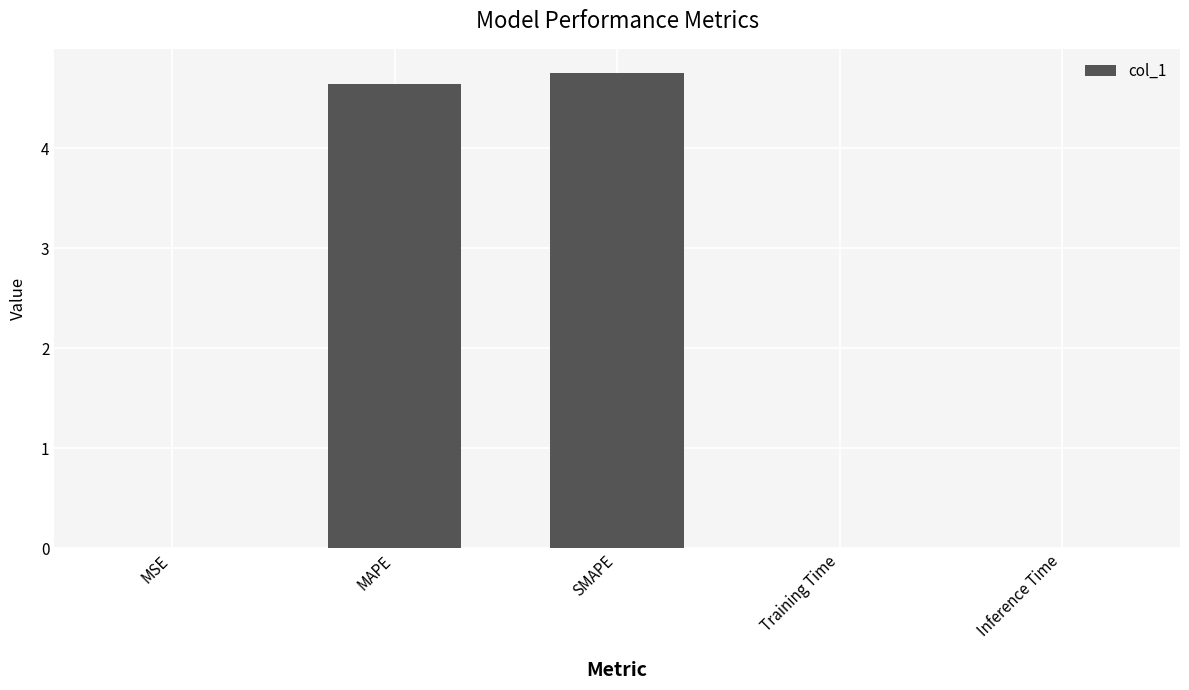

What is the maximum value shown in the chart?

4.8